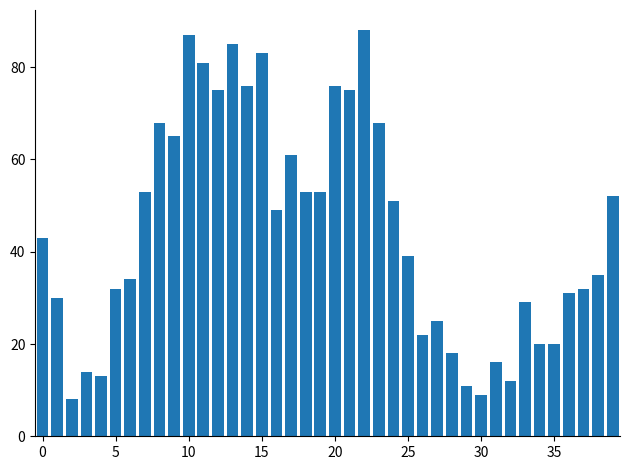

What is the maximum value shown in the chart?

88